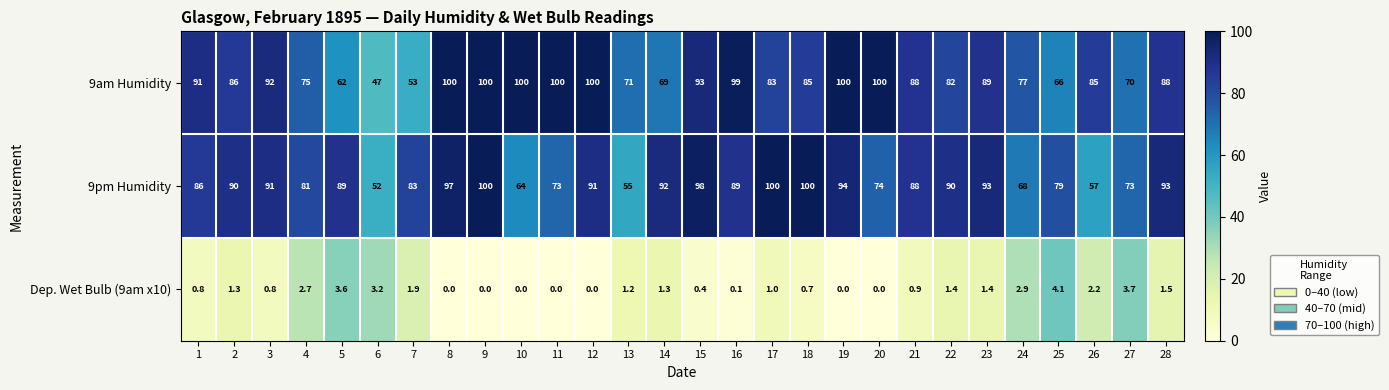

What is the average value of the 9am Humidity series?

84.0